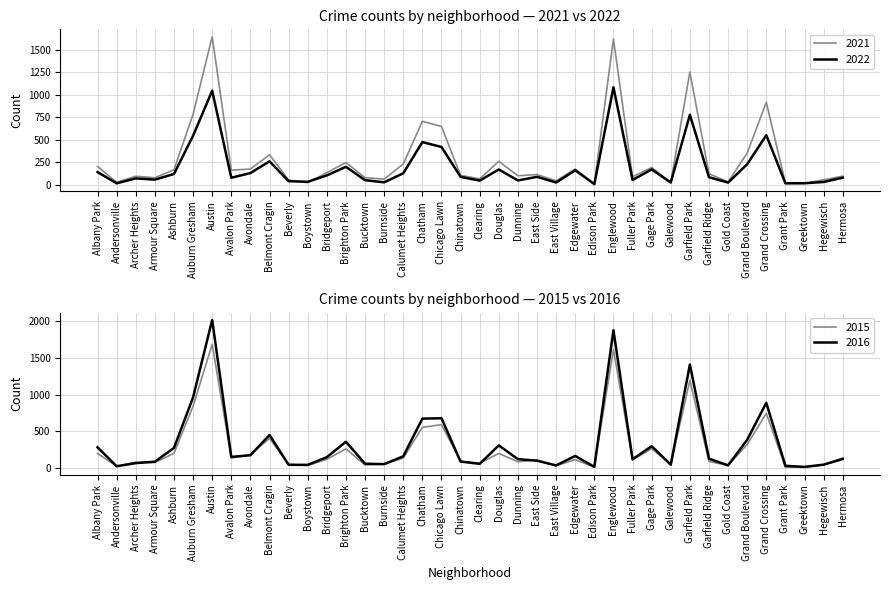

True or false: 2019 has more than 1 interior local peaks.

True